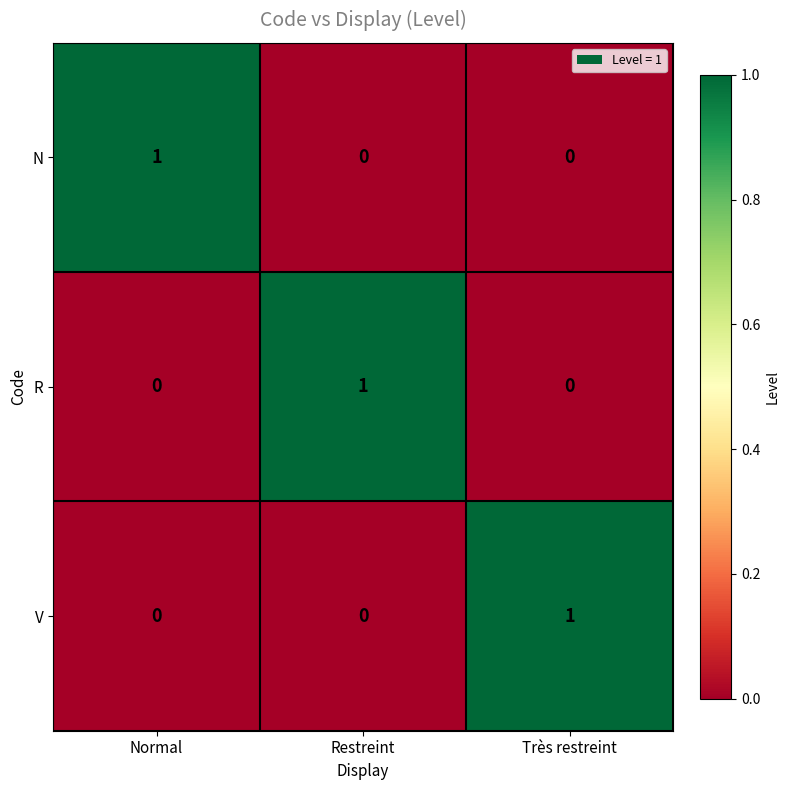

Which category has the highest value in the N series?

Normal